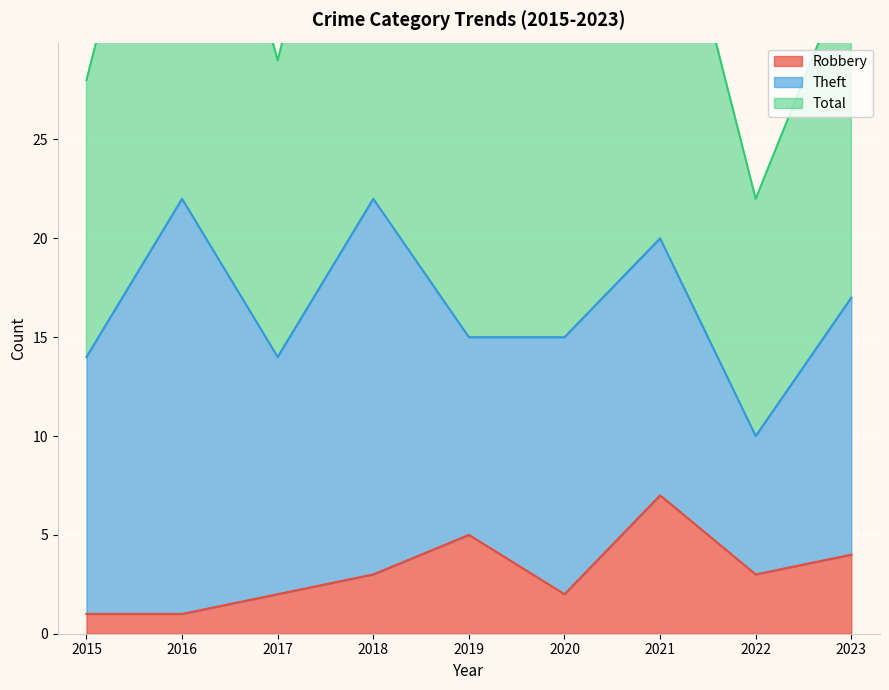

What is the minimum value shown in the chart?

1